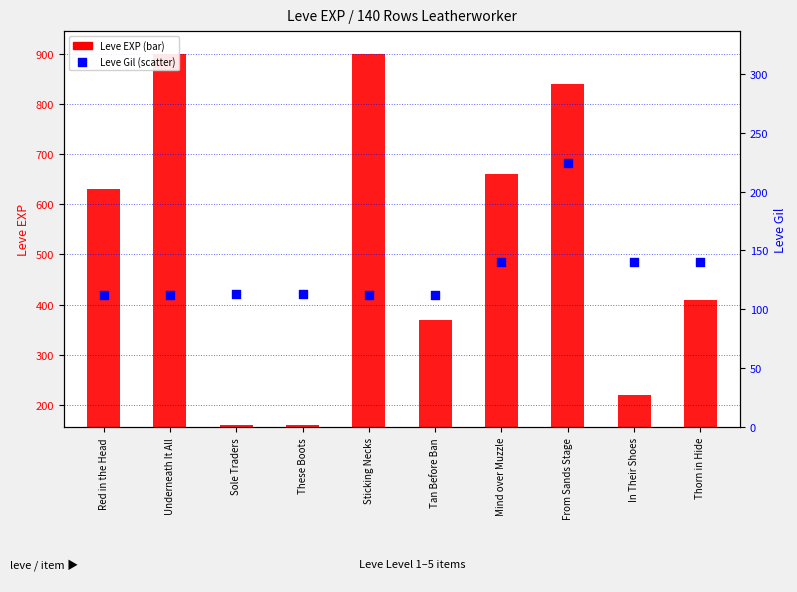

Between Red in the Head and From Sands Stage, which is larger?

From Sands Stage